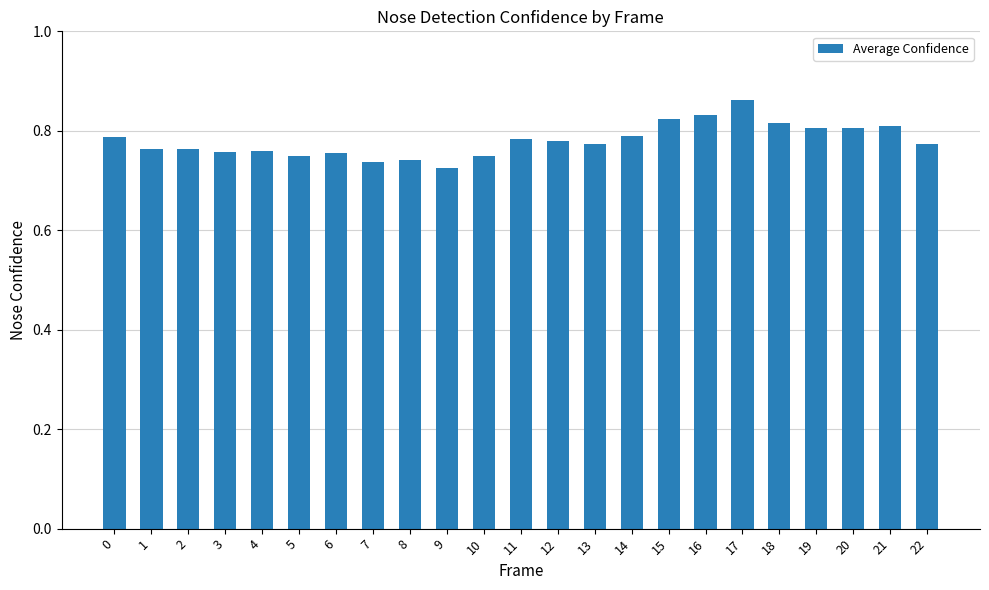

What is the sum of all values?

17.9